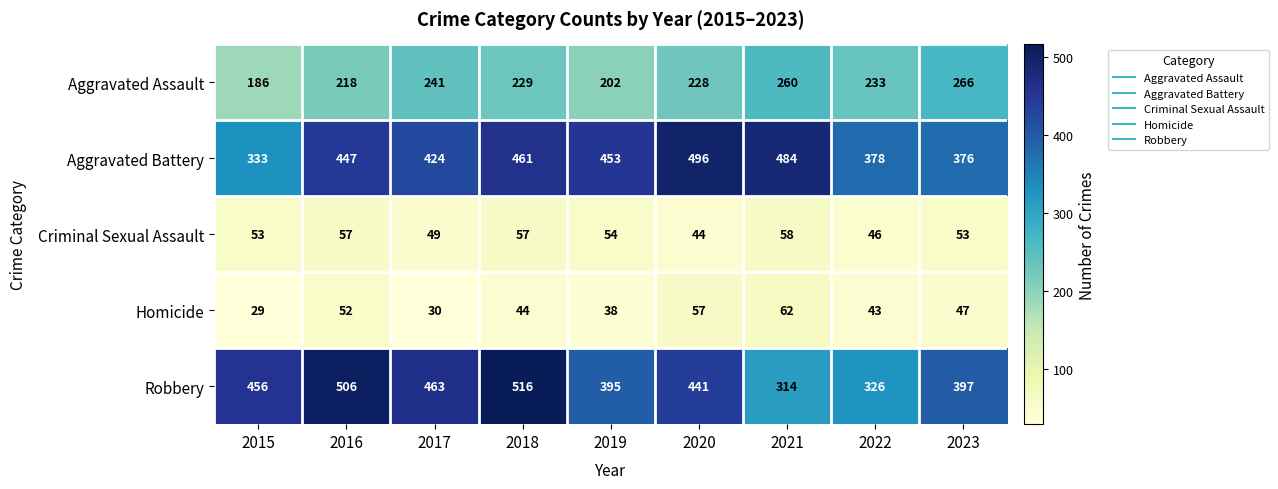

What is the spread (max minus min) of values at 2020?

452